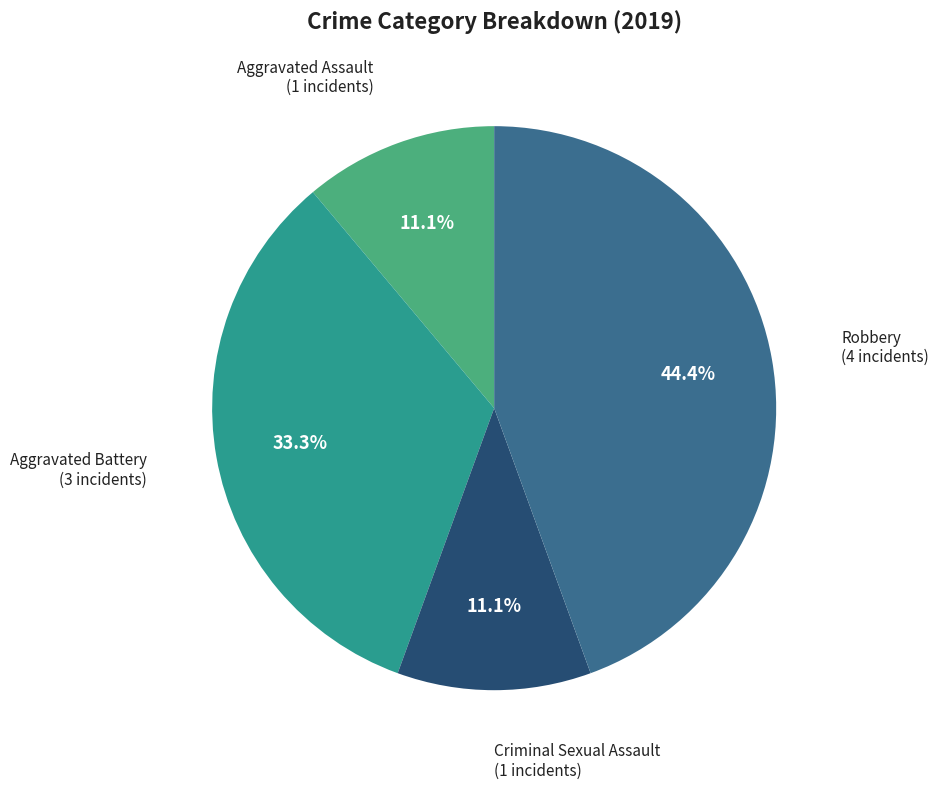

Does any single category account for the majority?

No